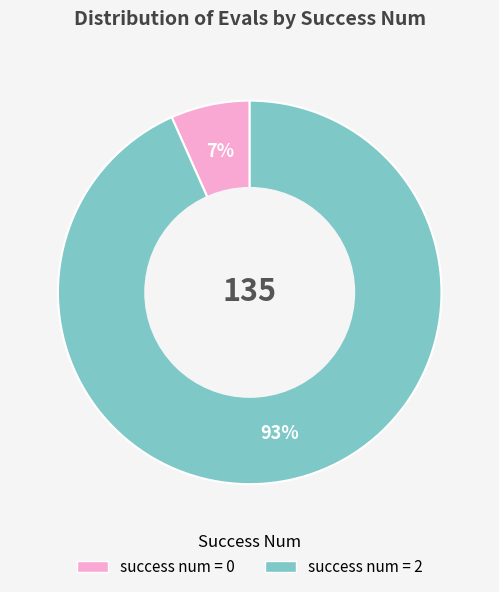

To the nearest percent, what is the average slice percentage?

50%